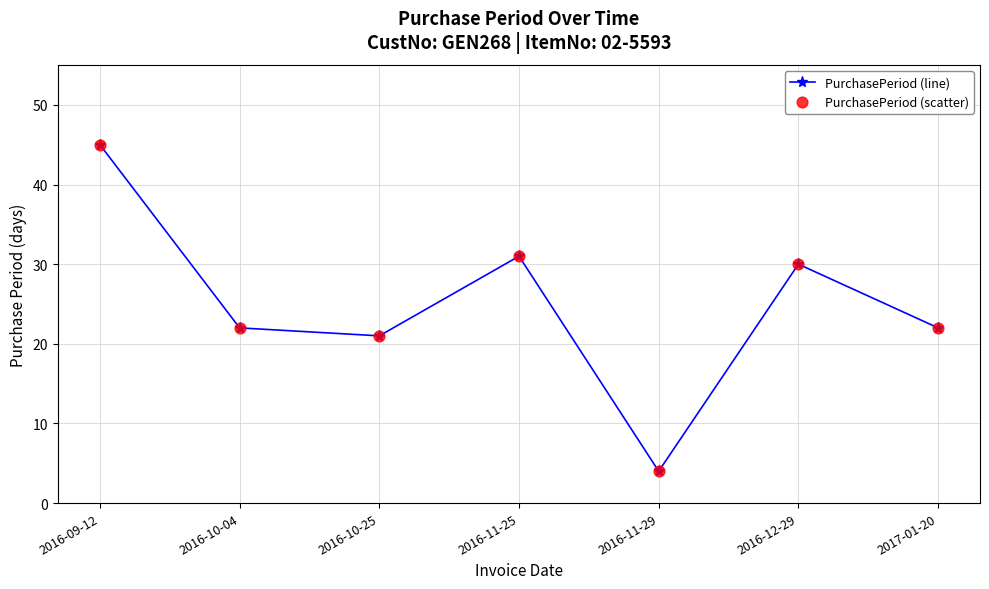

What is the sum of the values at 2017-01-20 and 2016-11-29?

26